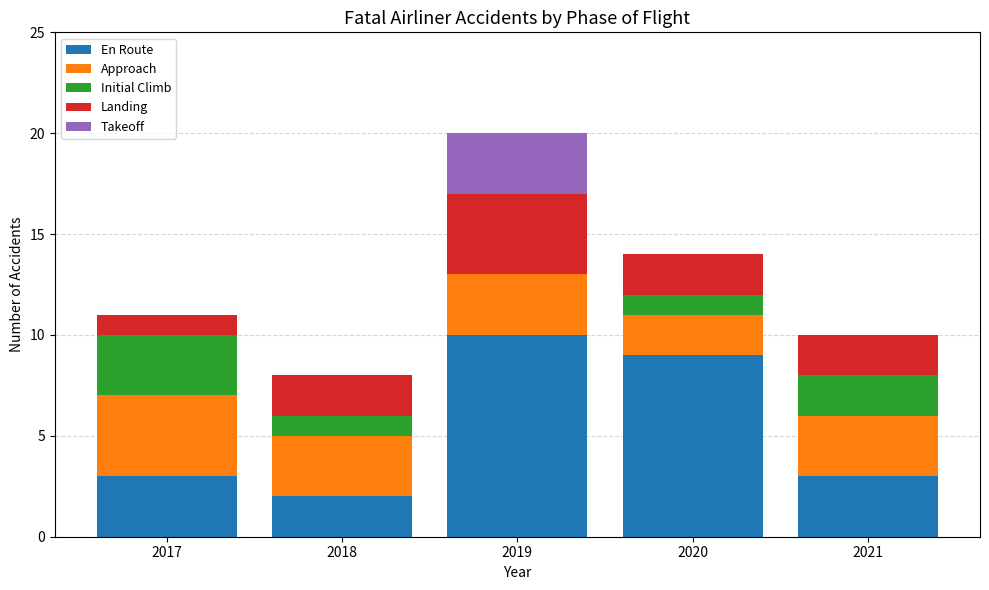

What is the total value across all series at 2017?

11